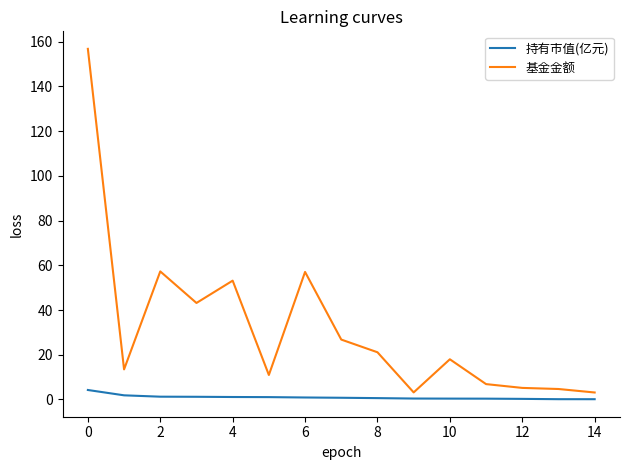

What is the highest value of the 持有市值(亿元) series?

4.2